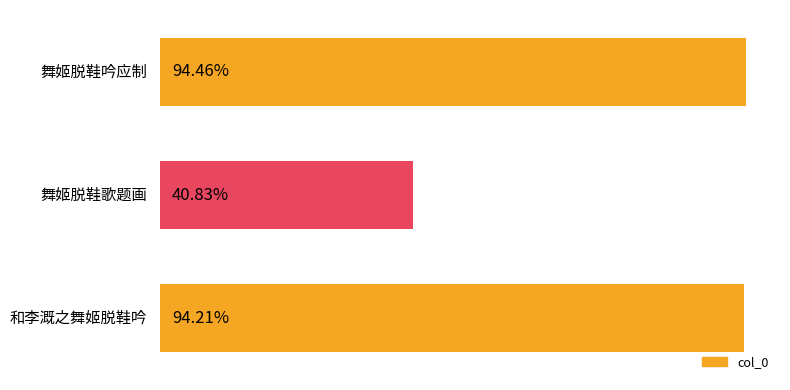

Does the chart contain any negative values?

No